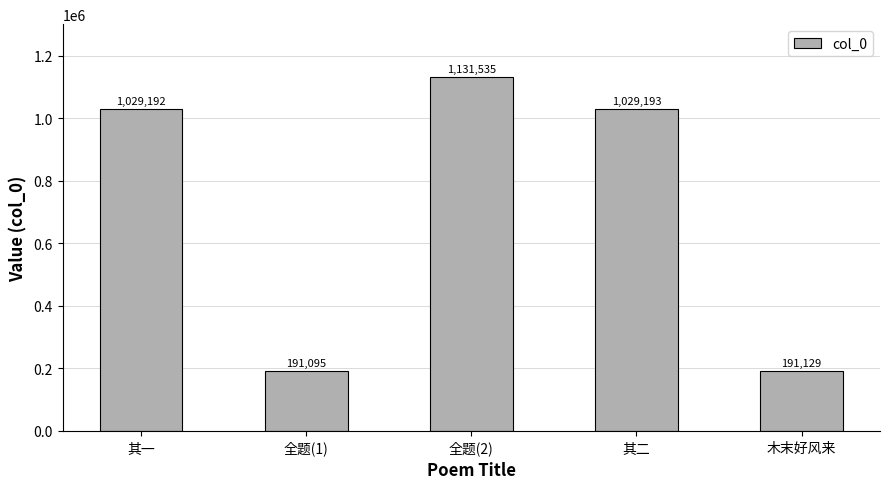

Reading left to right, extract all data points from this chart.

1029192	191095	1131535	1029193	191129